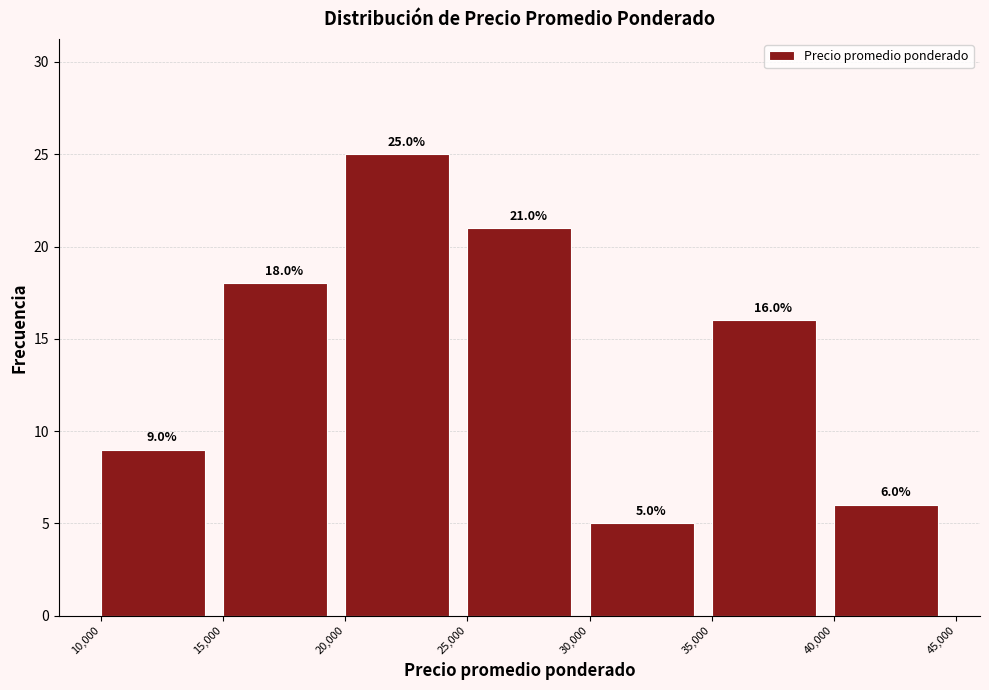

Reading left to right, transcribe this chart: for each bar, give the range it covers on the x-axis and its height.

10,000 to 15,000: 9.0
15,000 to 20,000: 18.0
20,000 to 25,000: 25.0
25,000 to 30,000: 21.0
30,000 to 35,000: 5.0
35,000 to 40,000: 16.0
40,000 to 45,000: 6.0